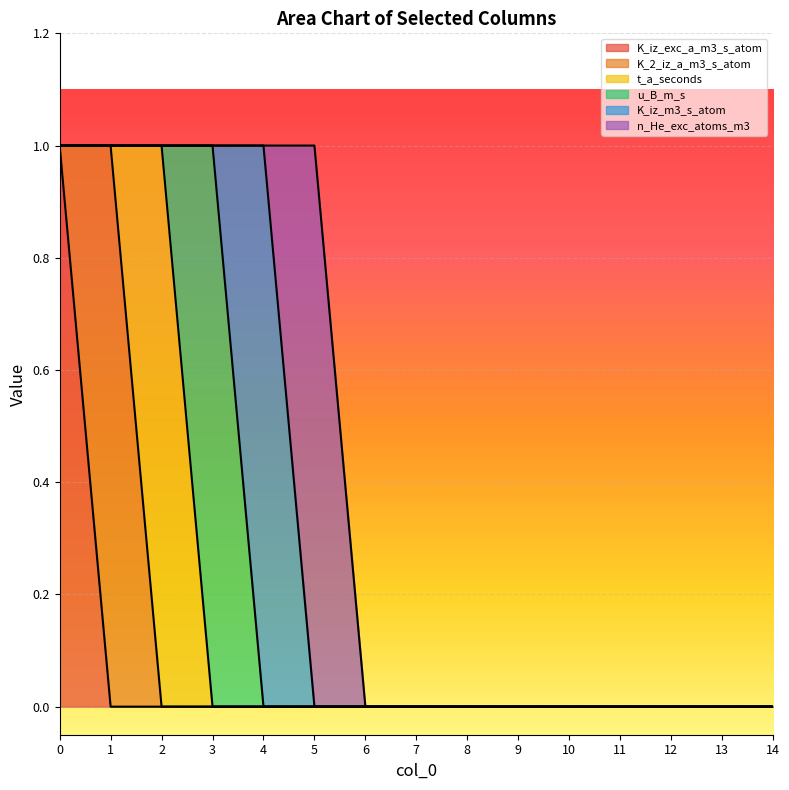

Is the value of n_He_exc_atoms_m3 at 4 greater than the value of t_a_seconds at 2?

No